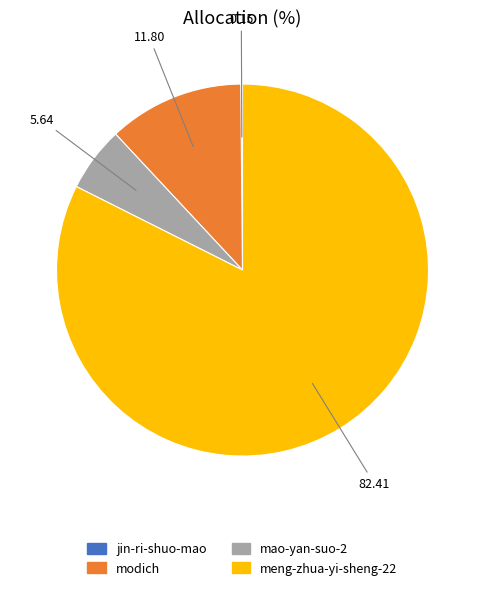

Is there any slice that represents more than half of the pie?

Yes